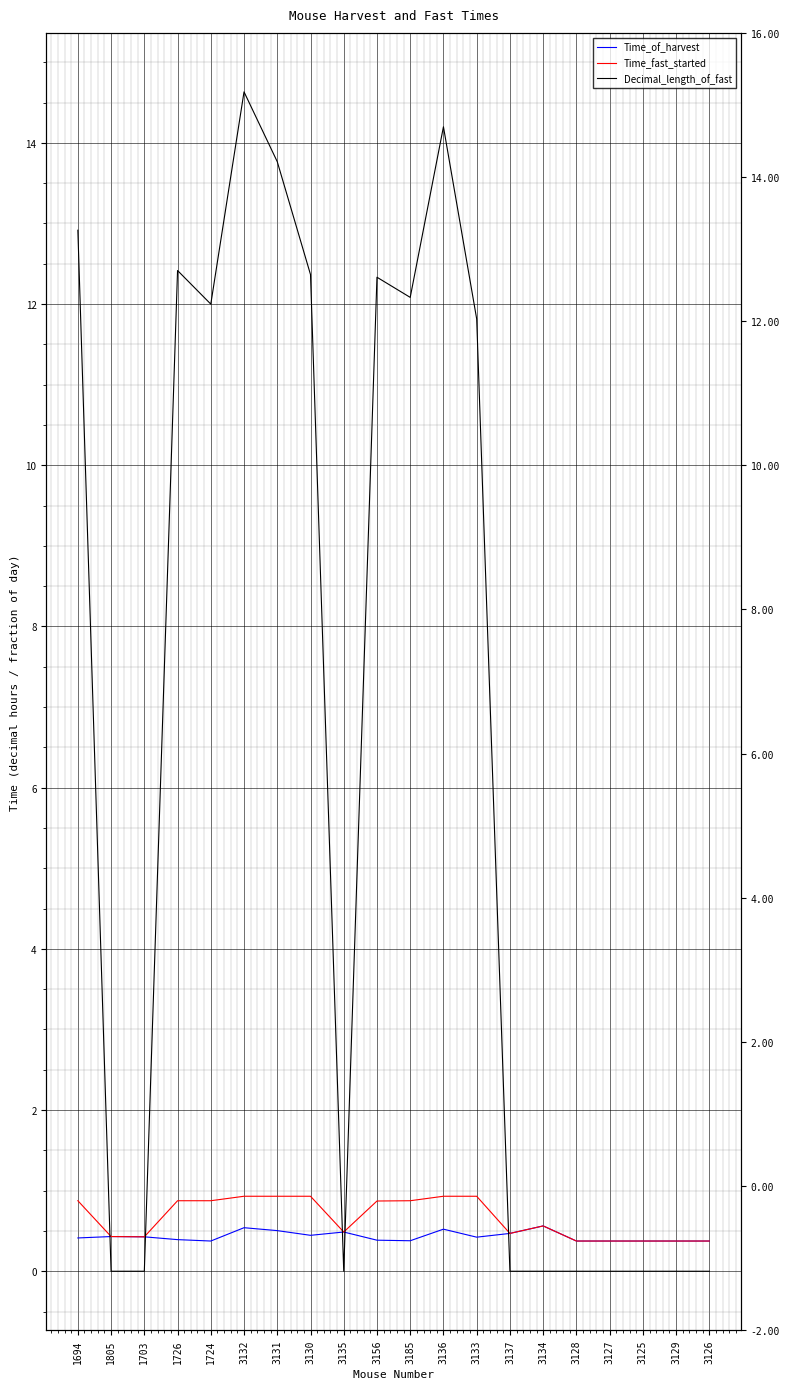

What position from the left is 3128?

16